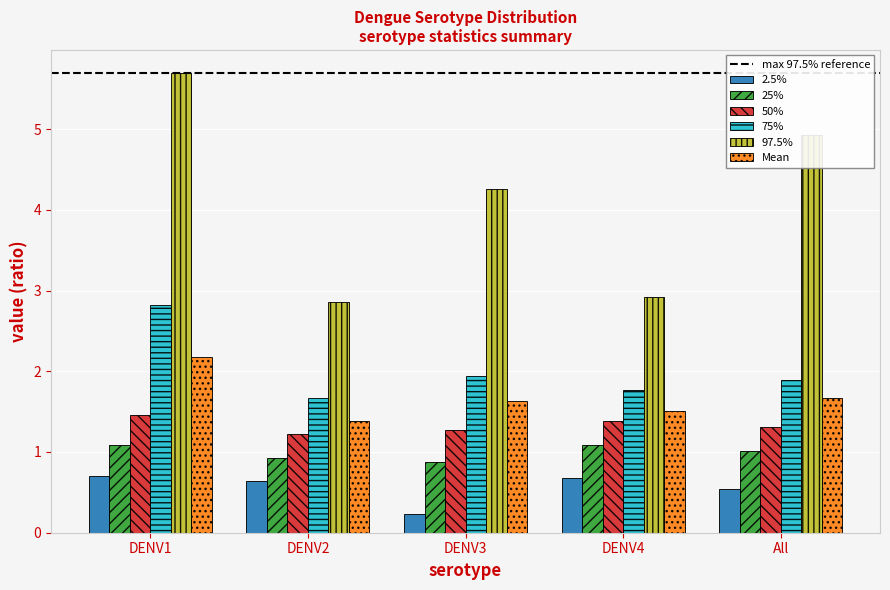

Which series has the largest total across all categories?

97.5%